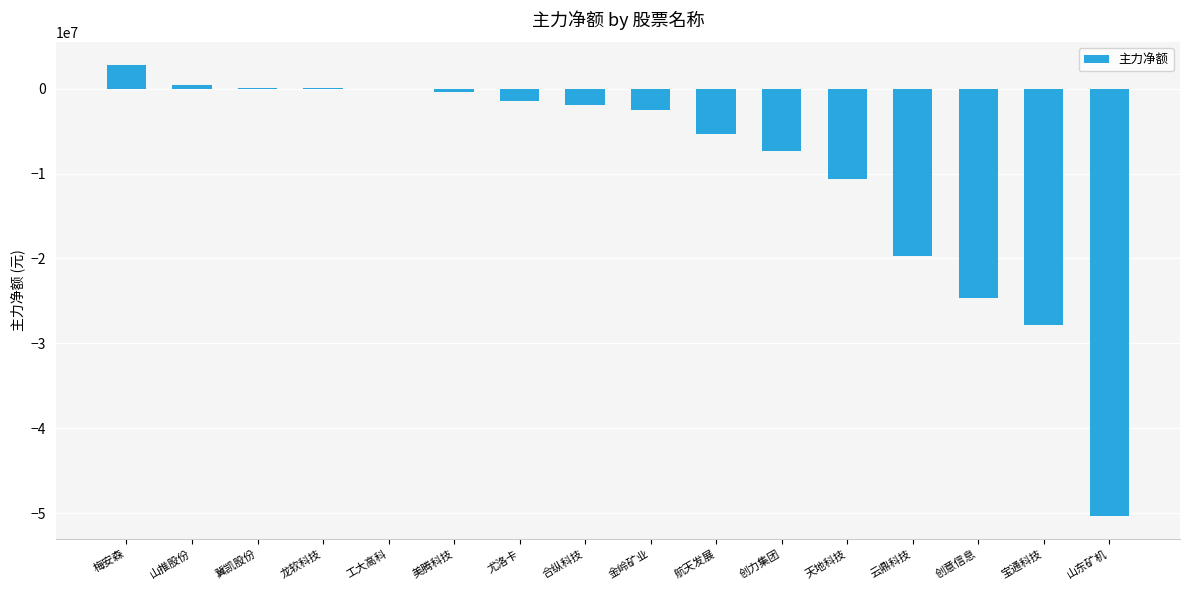

Between 天地科技 and 美腾科技, which is larger?

美腾科技